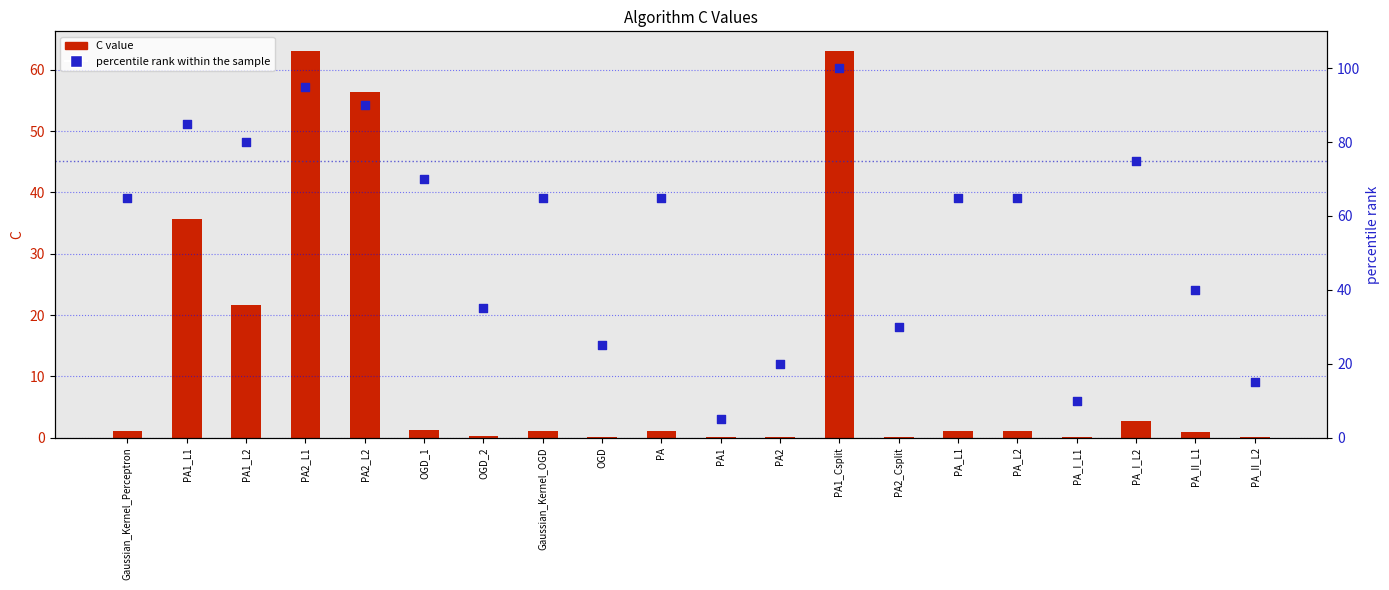

Is the value of C value at PA1_L2 greater than the value of percentile rank at PA1_Csplit?

No